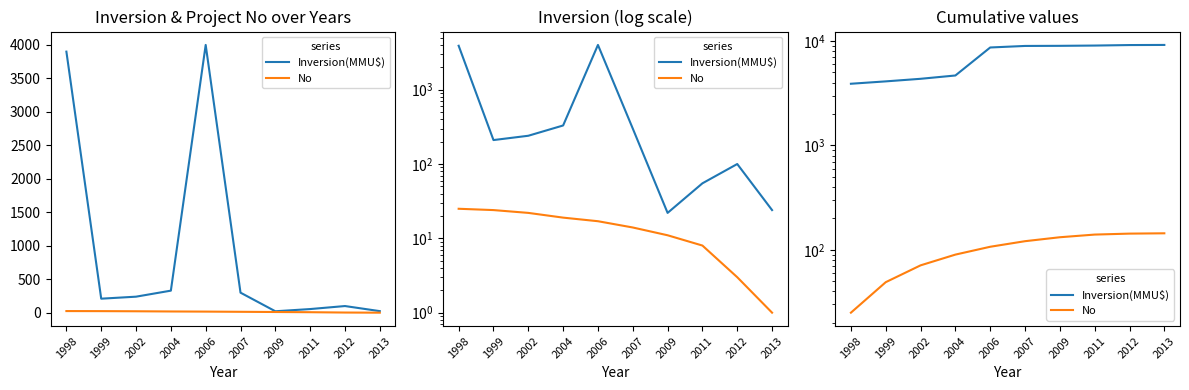

What is the total value across all series at 2006?

8787